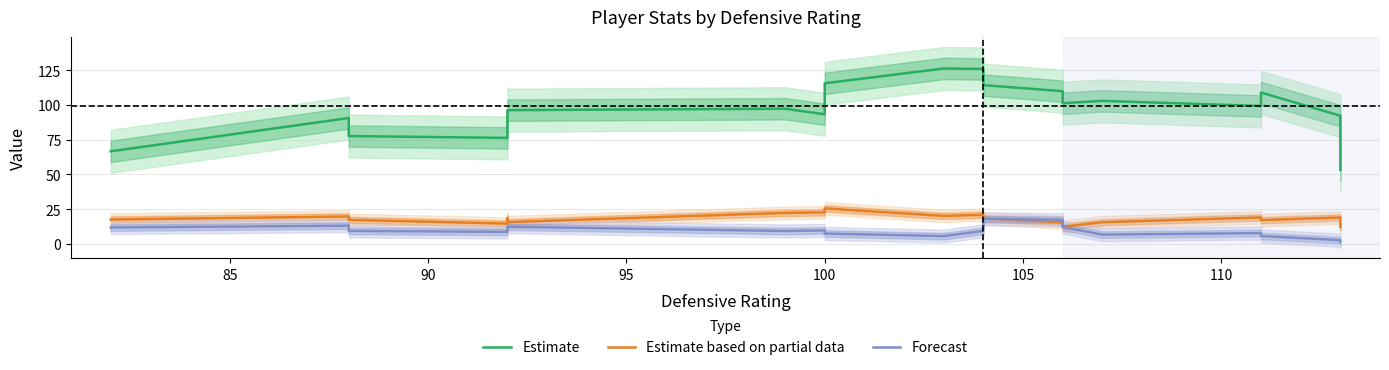

At 100, list the series in order from smallest to largest.

Forecast, Estimate based on partial data, Estimate